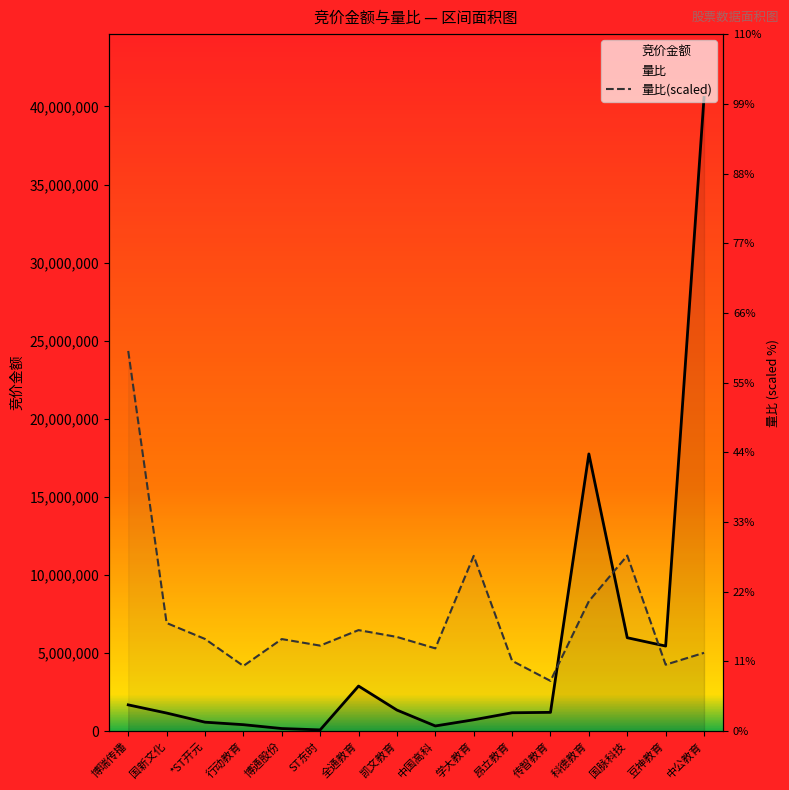

What is the difference between the maximum and minimum values in the 竞价金额 series?

40493349.0